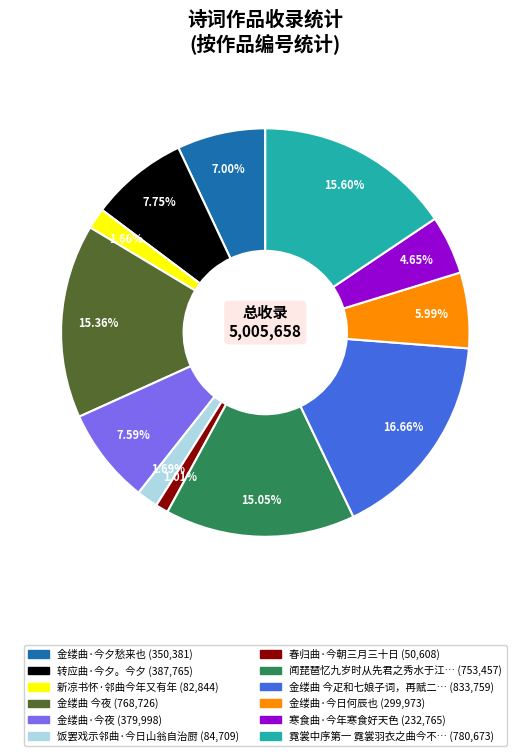

Does any single category account for the majority?

No